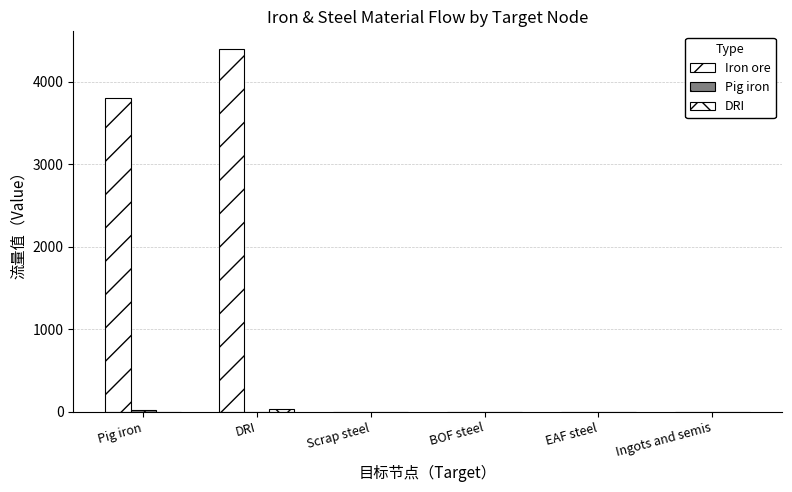

How many categories are shown in the chart?

6